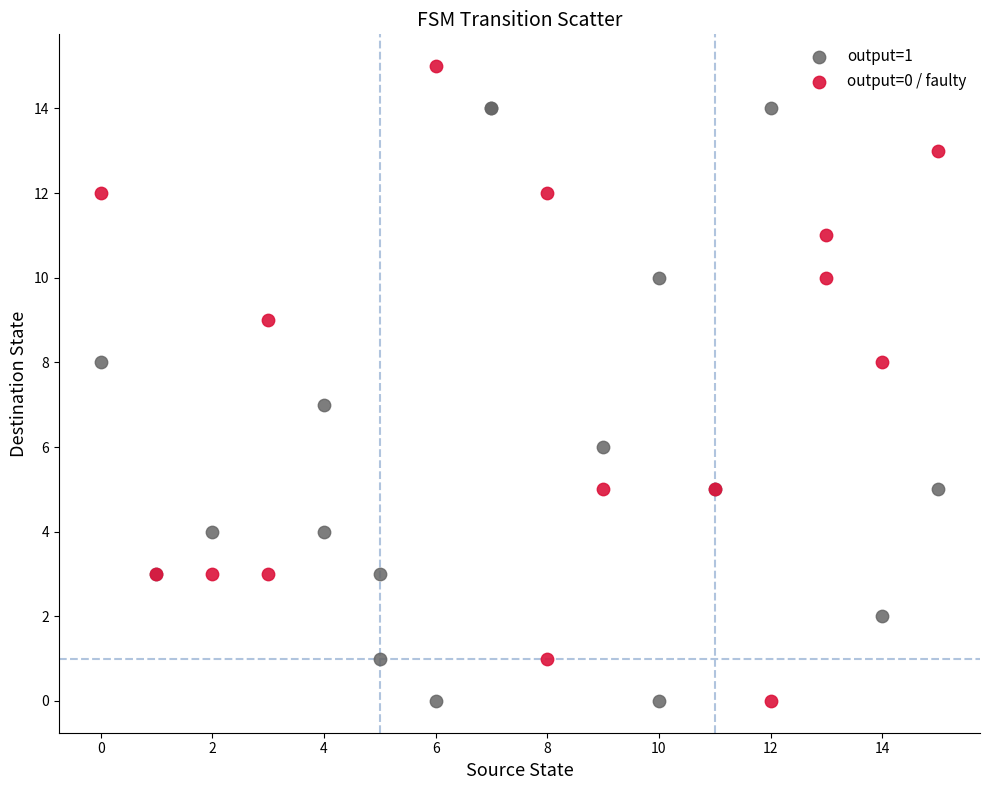

Which series contains the highest Y value?

output=0 / faulty